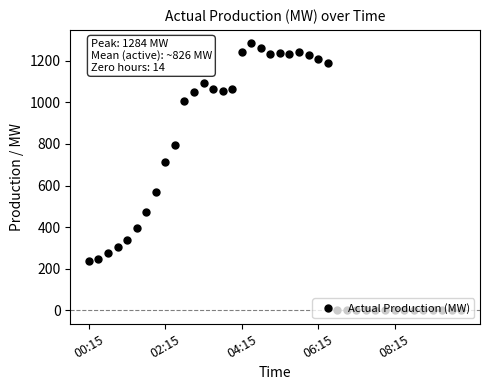

What is the value of the 21st point from the left?

1237